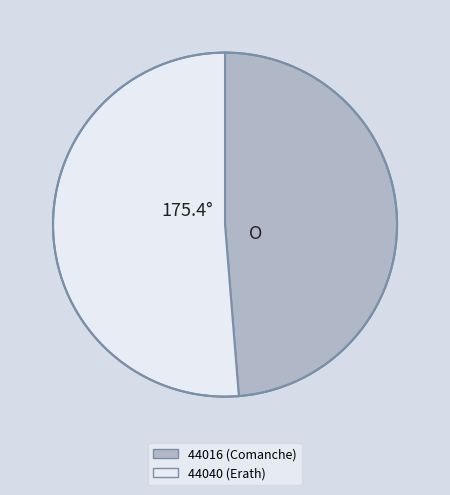

Combined, do 44016 (Comanche) and 44040 (Erath) account for over 50%?

Yes